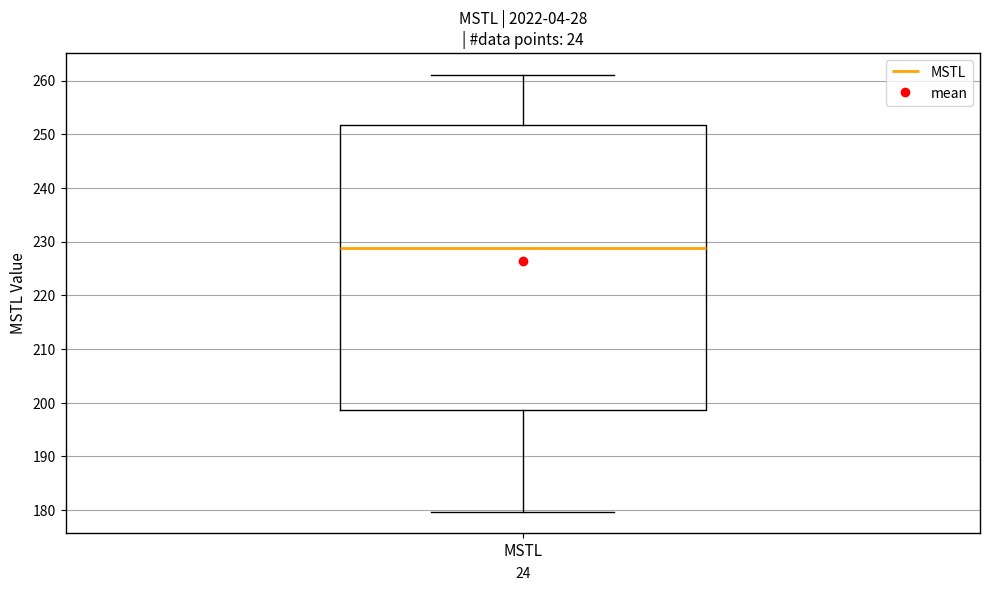

Where is the lower edge of the box for MSTL on the y-axis? The values are not printed on the chart, so give them approximately, as read against the axis.

199